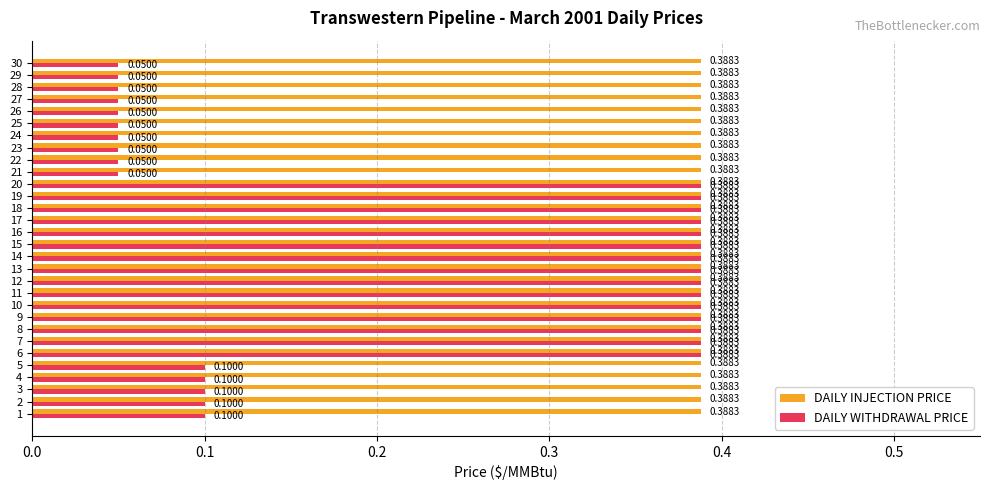

What is the average value of the DAILY WITHDRAWAL PRICE series?

0.2